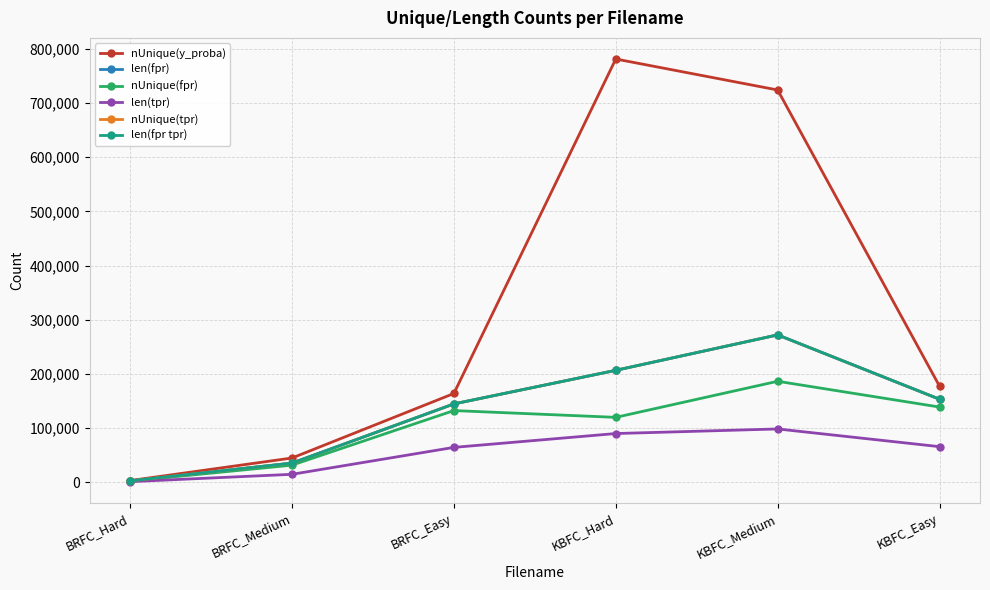

Rank the series at KBFC_Easy from lowest to highest value.

len(tpr), nUnique(fpr), len(fpr), nUnique(tpr), len(fpr tpr), nUnique(y_proba)